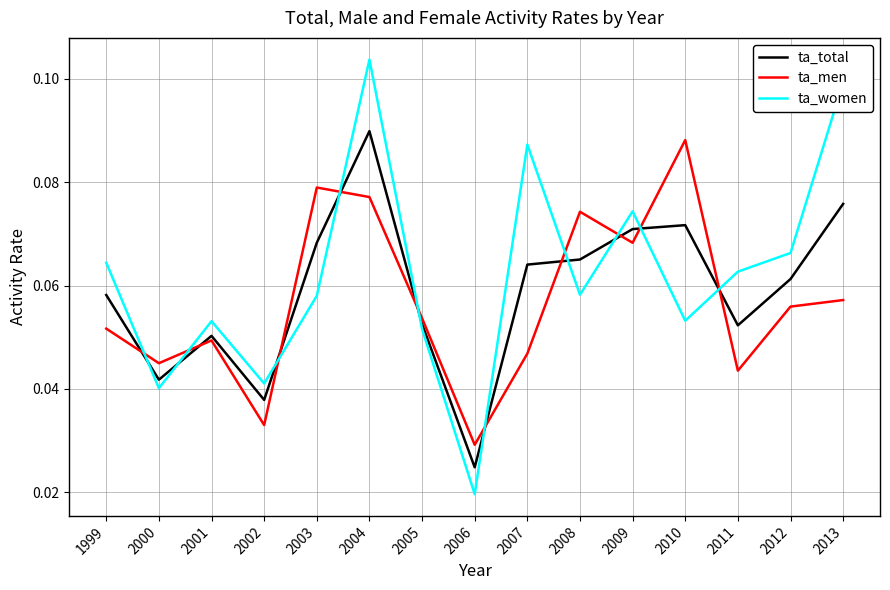

Which category has the highest value in the ta_total series?

2004